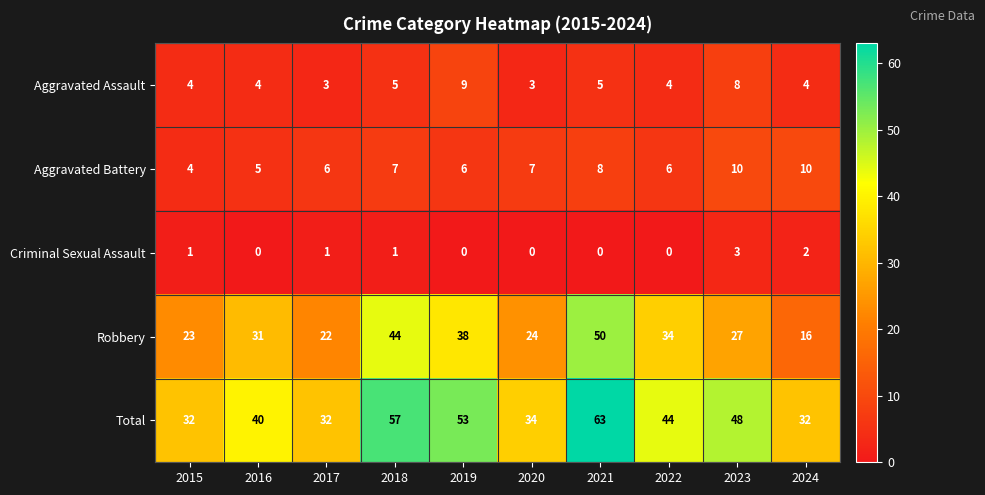

What is the minimum value for Aggravated Assault?

3